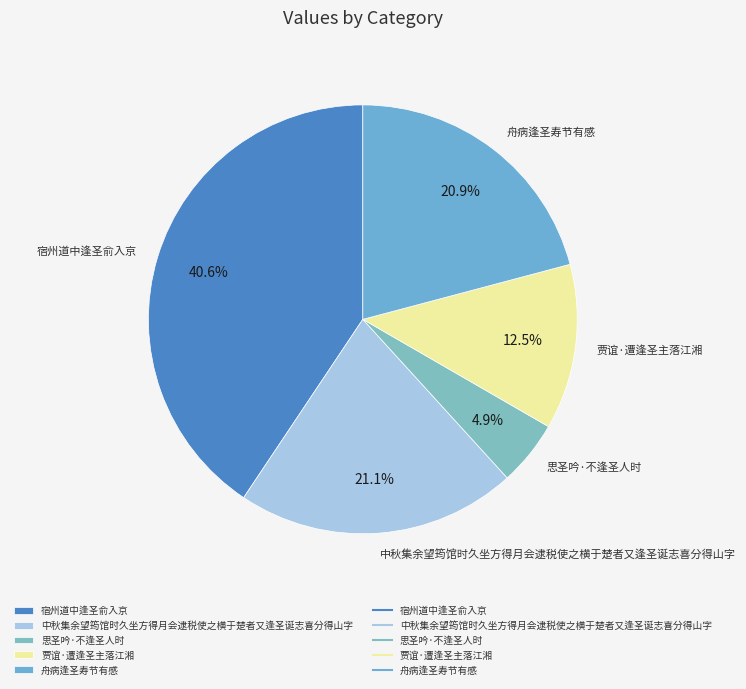

To the nearest percent, what portion does 舟病逢圣寿节有感 represent?

21%